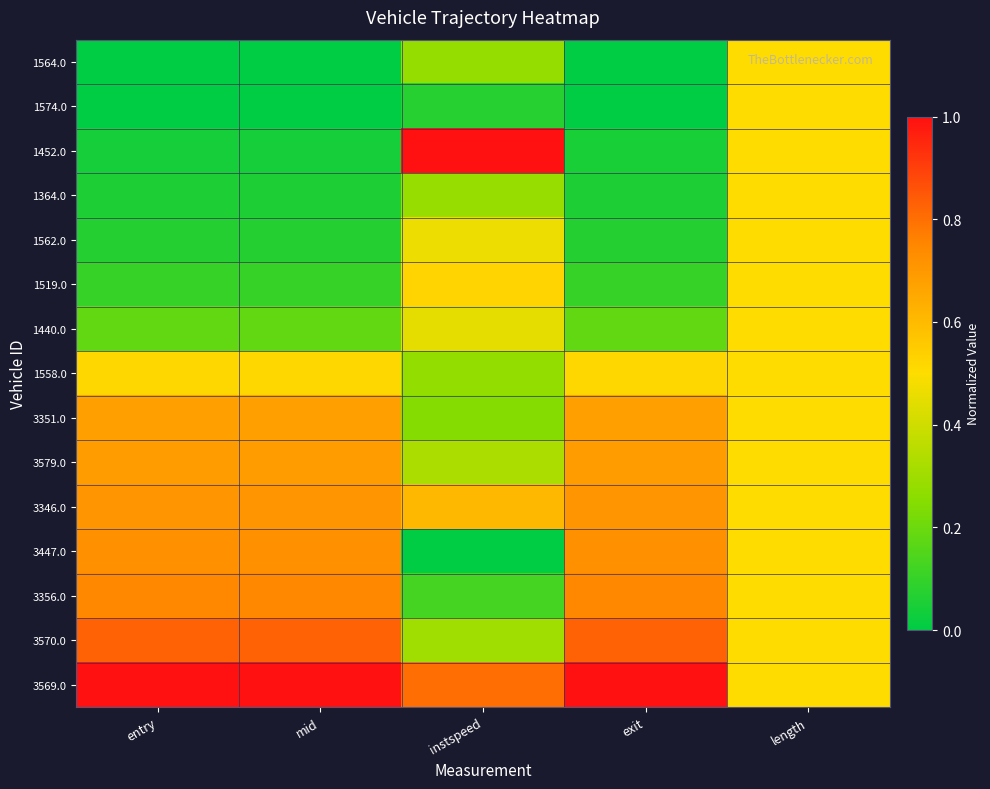

At which category is the sum across all series the highest?

length